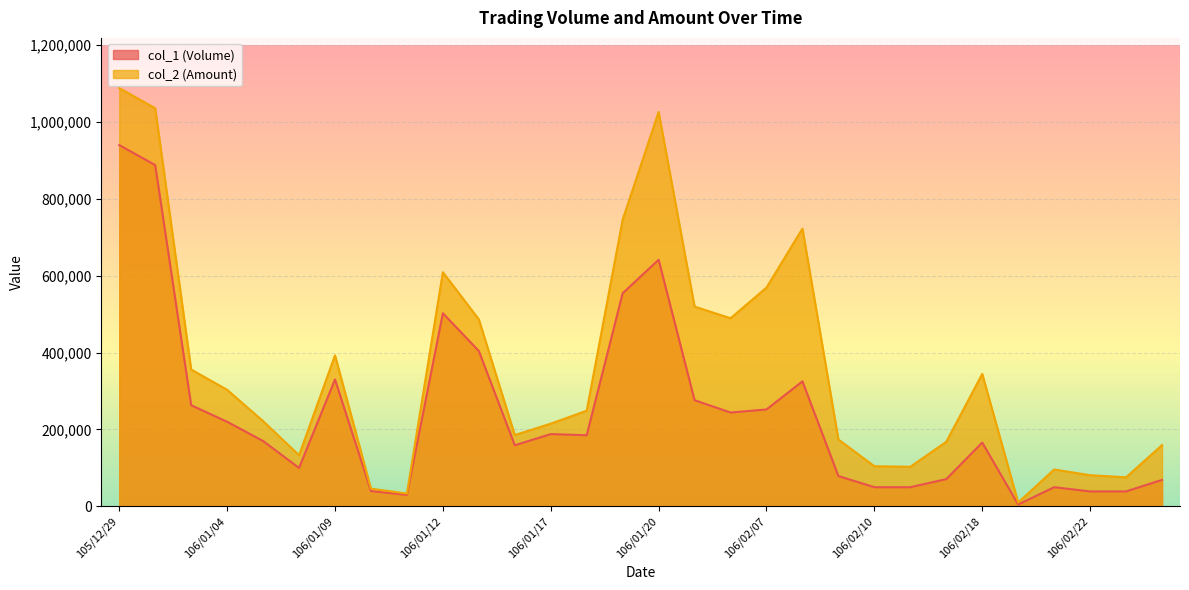

Reading left to right, transcribe all the data shown in this chart.

col_1 (Volume): 939000	887000	263000	220000	170000	100000	330000	40000	30000	502000	404000	159000	188000	185000	554000	641000	276000	244000	252000	325000	79000	50000	50000	71000	166000	5000	50000	39000	39000	69000
col_2 (Amount): 1087060	1034620	355730	303040	221700	133000	392600	46100	33600	608550	486180	185530	215090	248720	745250	1025060	519250	488960	568700	721890	173860	104500	103000	167960	344300	10100	96000	81120	75680	159390